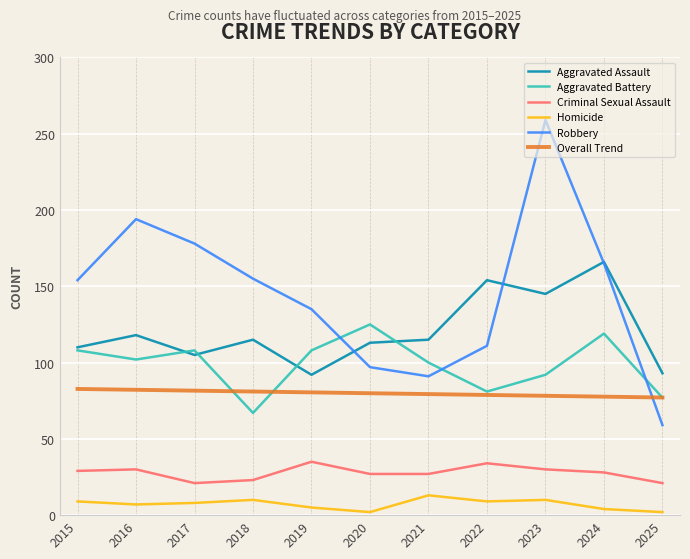

True or false: Aggravated Battery and Homicide intersect in this chart.

False